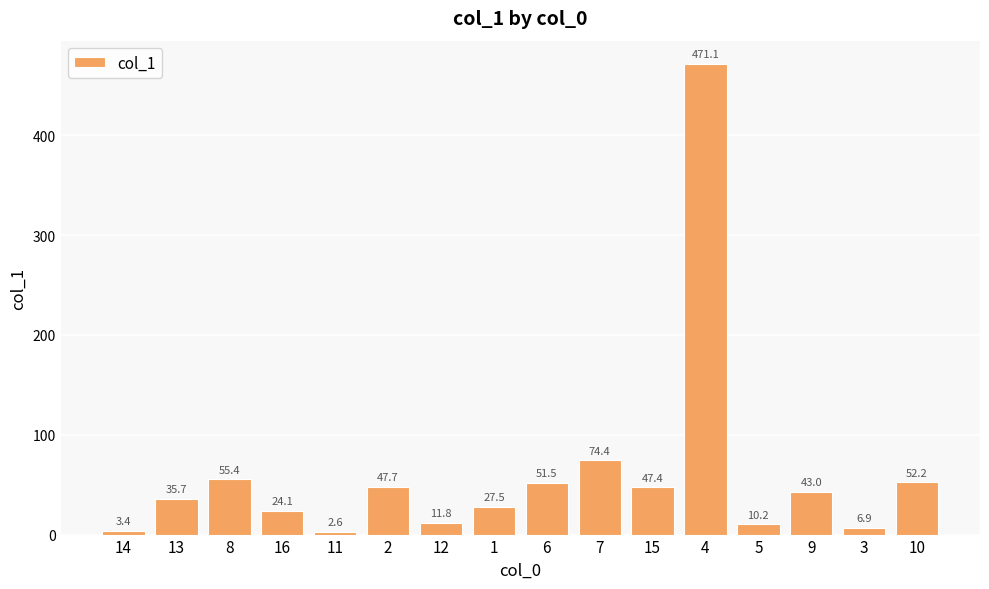

What is the label of the 9th bar from the left?

6